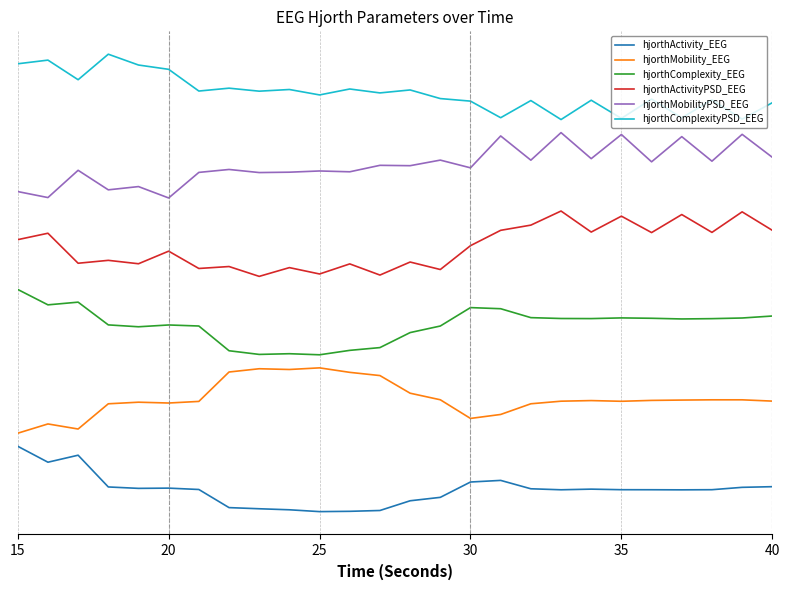

True or false: hjorthComplexity_EEG and hjorthComplexityPSD_EEG intersect in this chart.

False